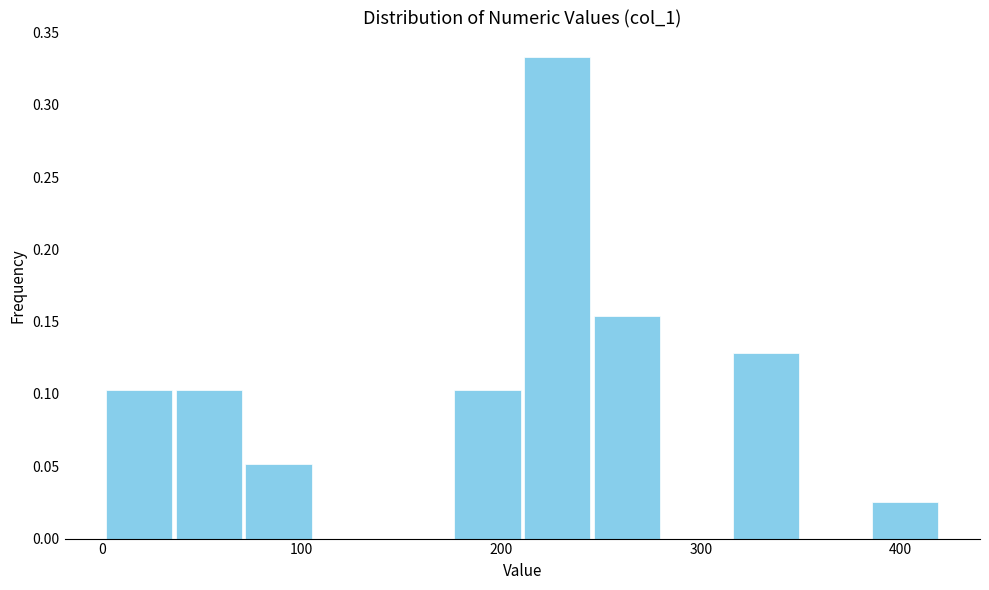

Read against the x-axis, roughly where is the centre of the tallest bar?

230